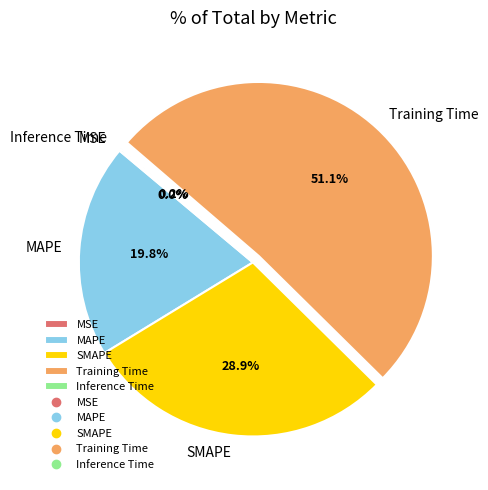

Which slice is the largest?

Training Time